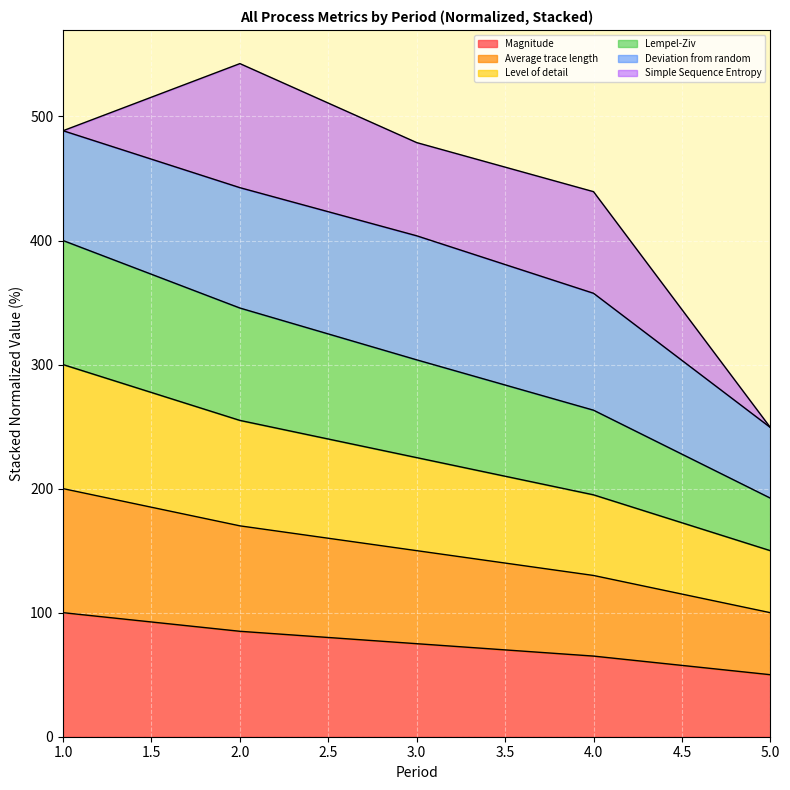

Between 1 and 3, which is larger?

1